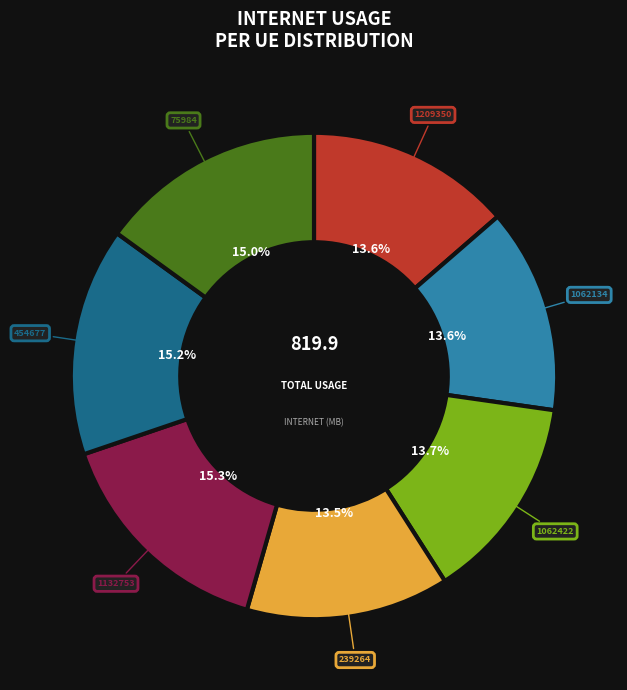

To the nearest percent, what is the difference between the largest and smallest slice percentages?

2%